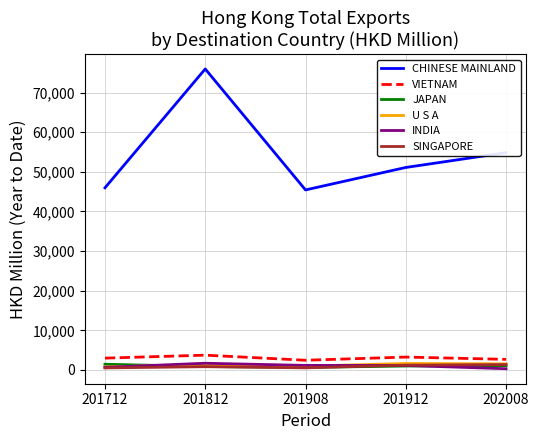

The U S A series shows 1411.1 at 201812. True or false?

True